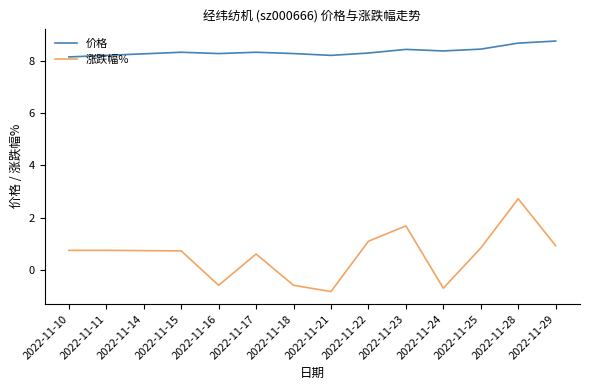

List the series in order of their overall mean, lowest first.

涨跌幅%, 价格